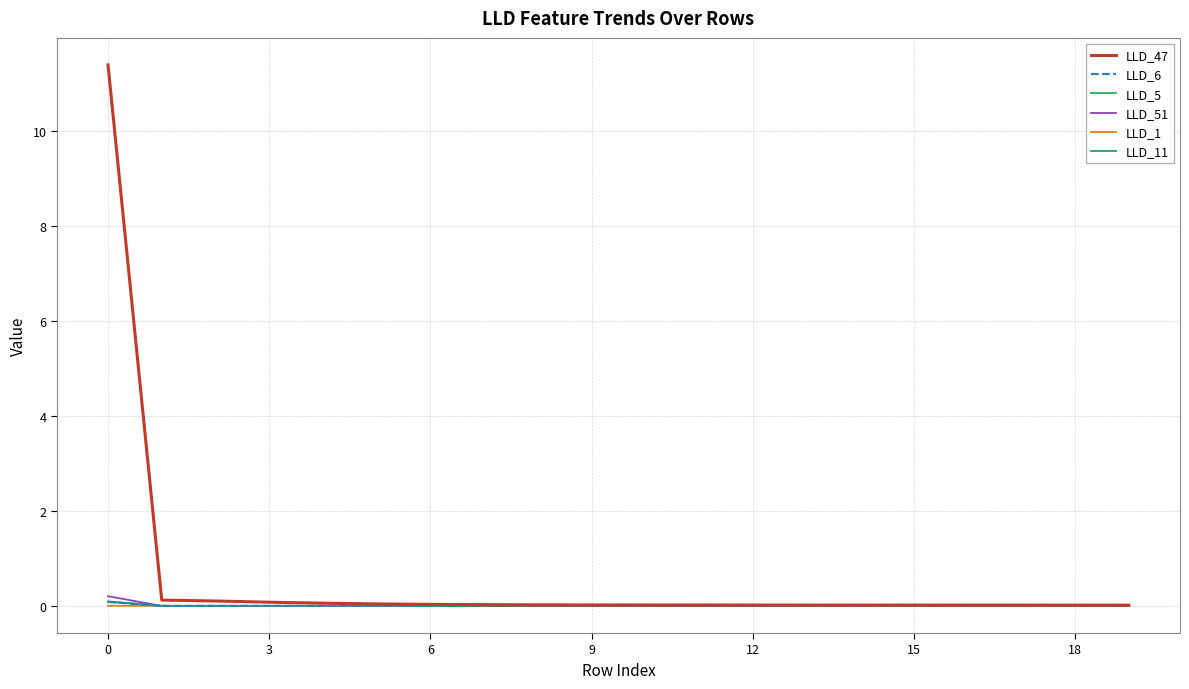

Which series has the largest total across all categories?

LLD_47